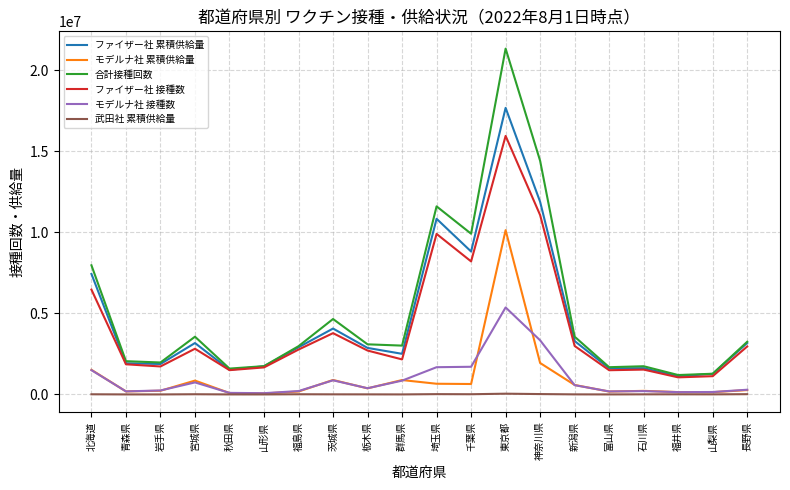

The ファイザー社 累積供給量 series shows 1686508 at 群馬県. True or false?

False